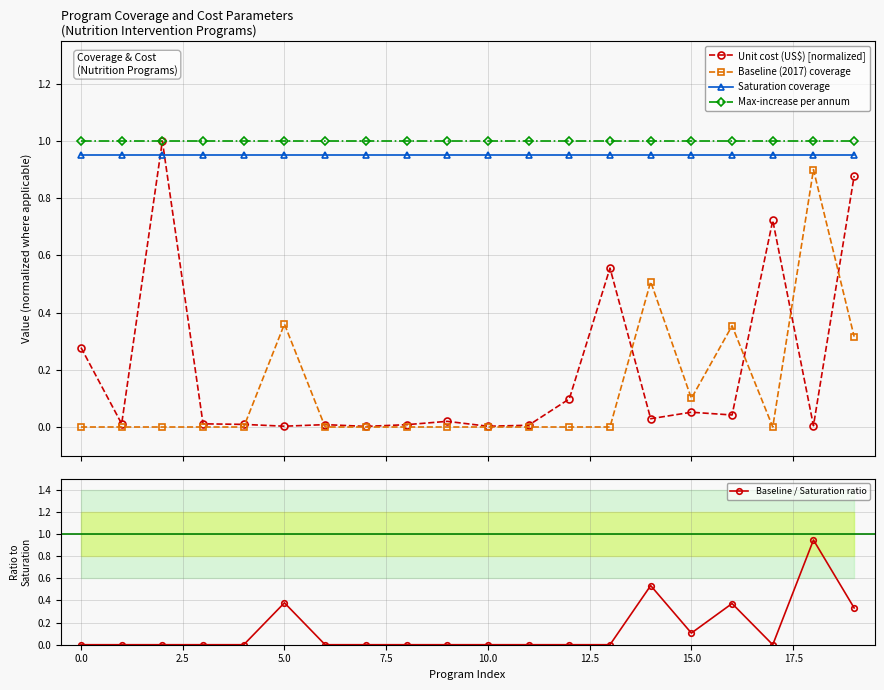

What is the value of the Max-increase per annum point at the 9th from the left?

1.0